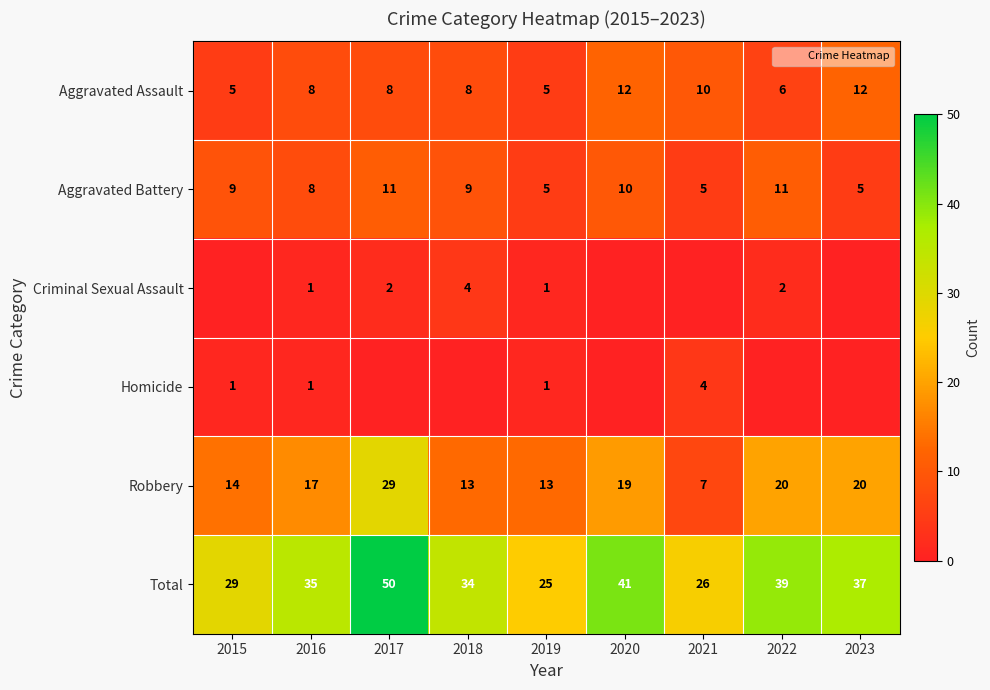

Between 2022 and 2023, which series saw the biggest shift?

Aggravated Assault